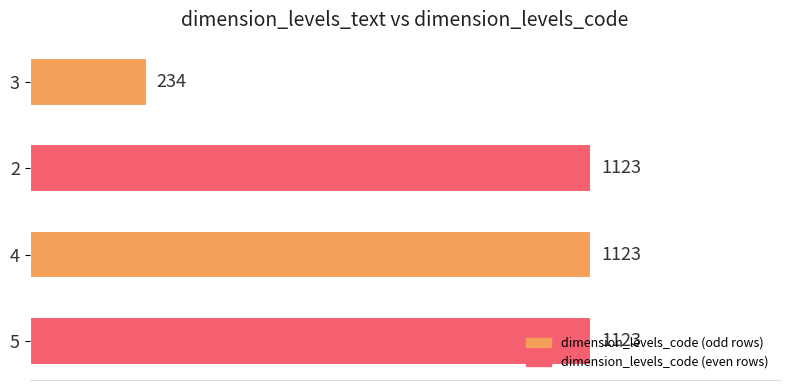

What is the difference between the values at 3 and 2?

889